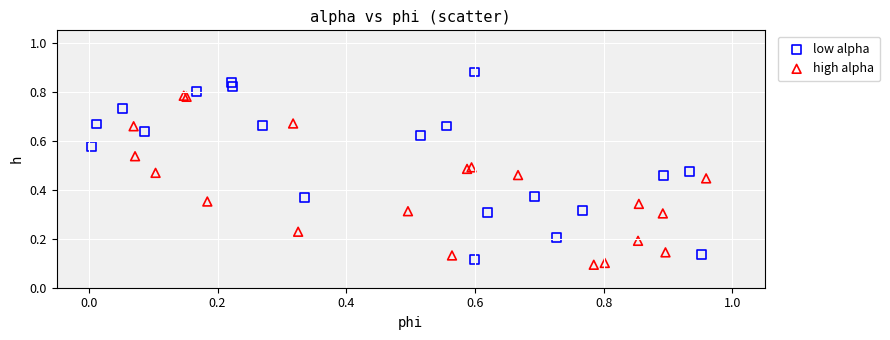

Which series has the widest spread of Y values?

low alpha